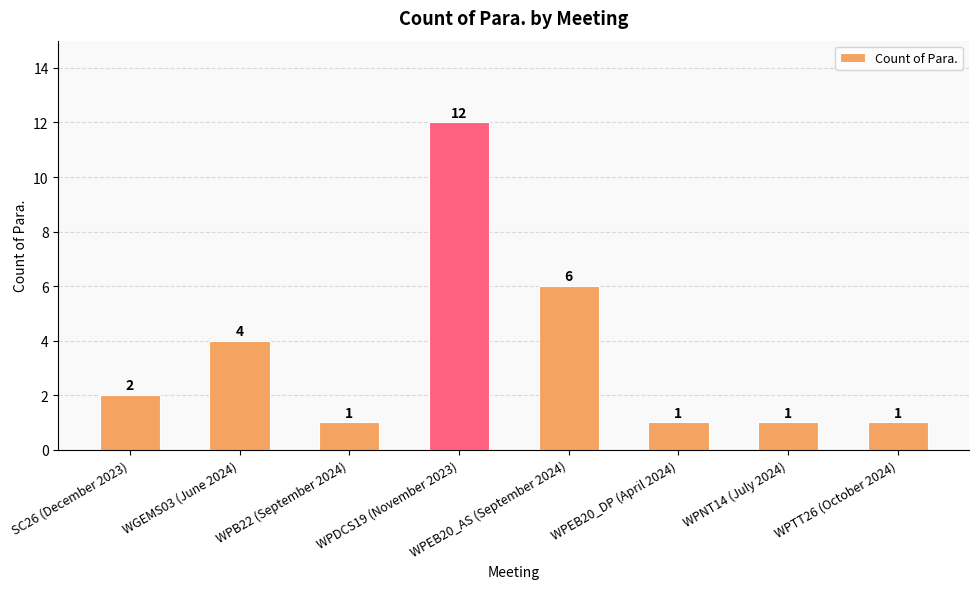

What is the difference between the maximum and minimum values?

11